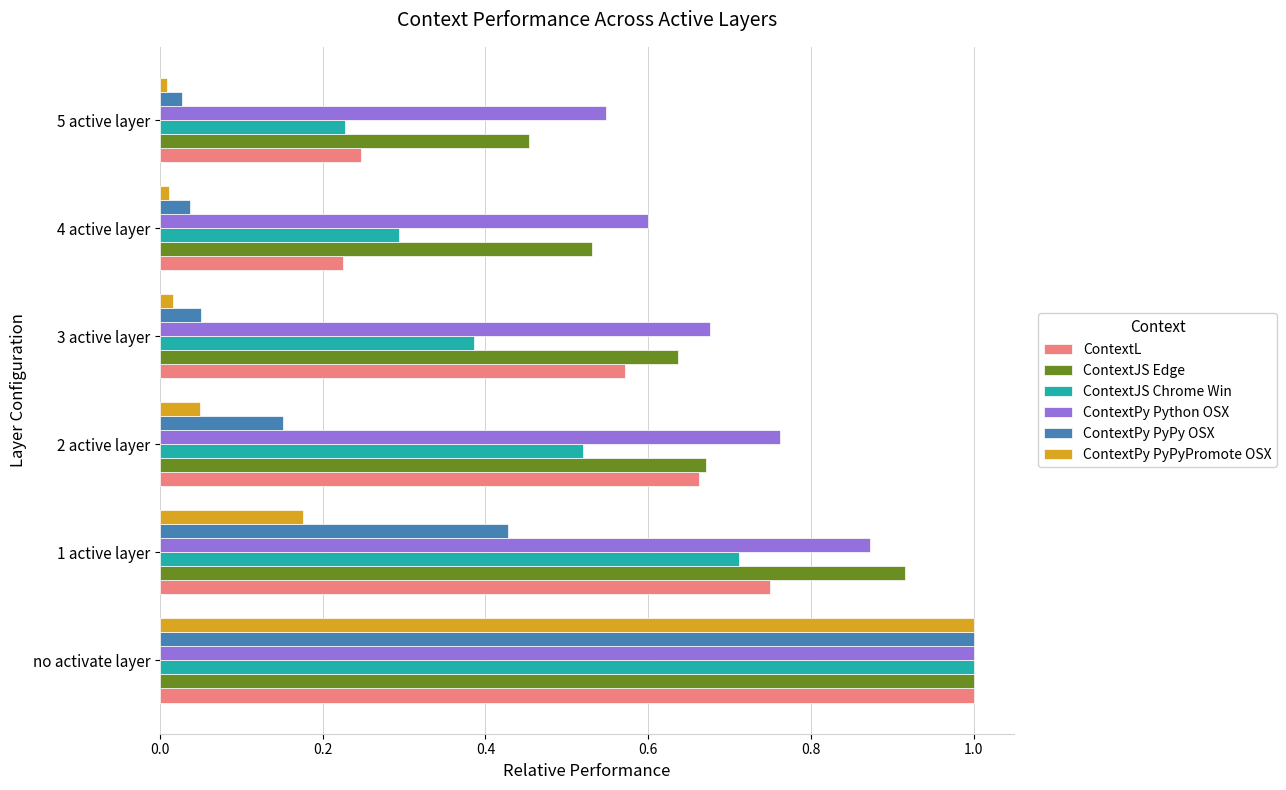

What is the difference between the maximum and second lowest values in the ContextPy PyPy OSX series?

1.0